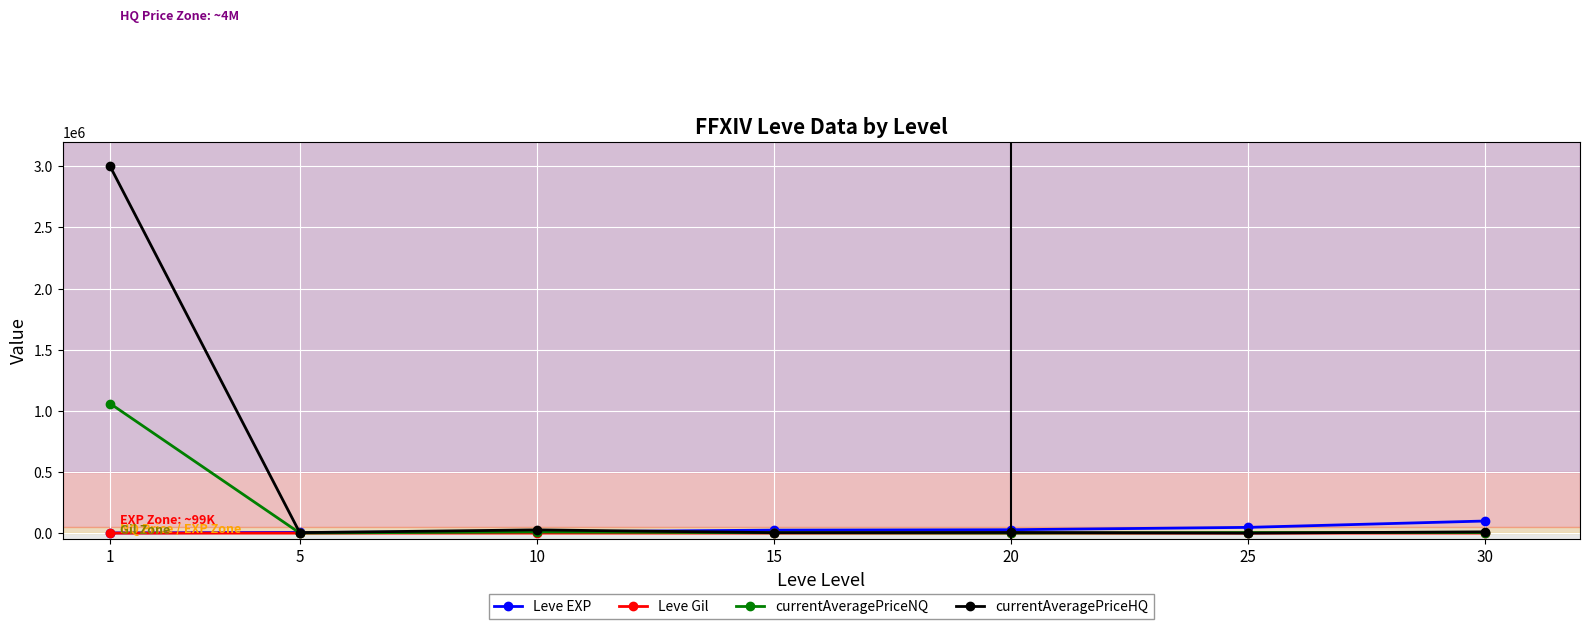

What is the maximum value shown in the chart?

3000000